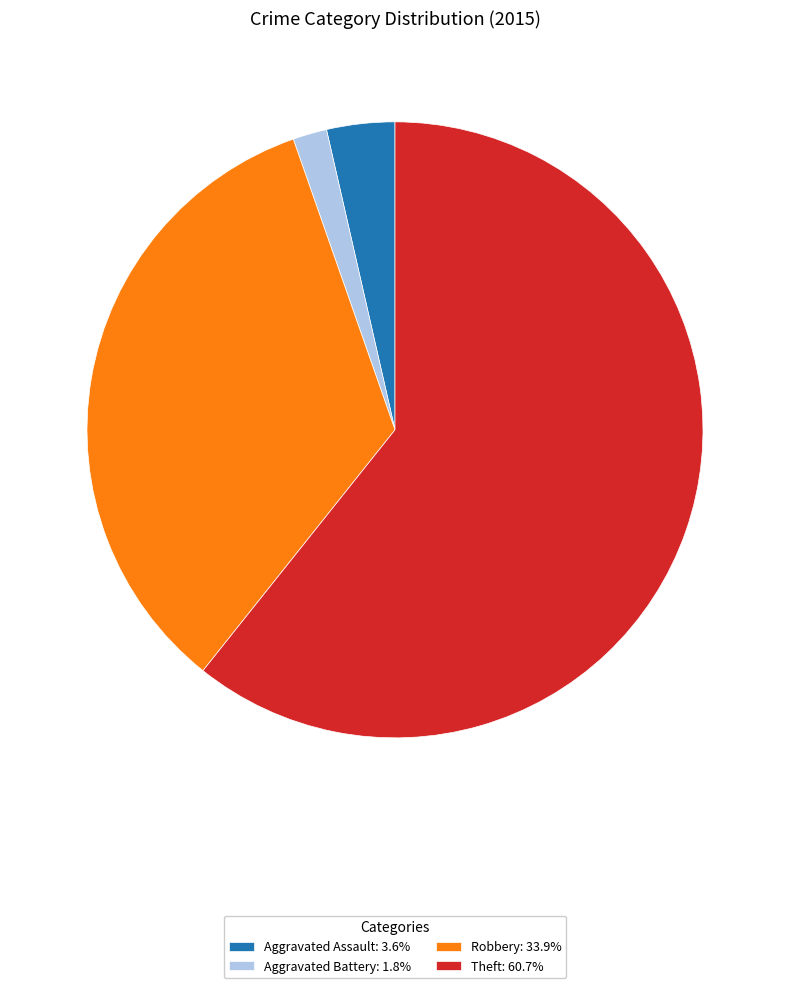

Is the sum of Robbery: 33.9% and Aggravated Battery: 1.8% greater than half?

No